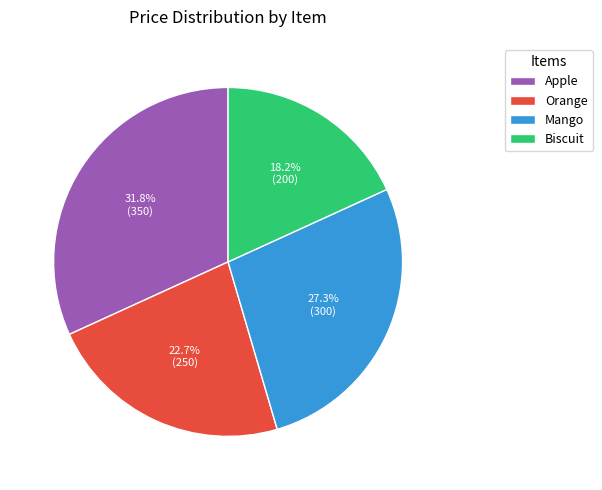

Which category has the smallest portion of the pie?

Biscuit